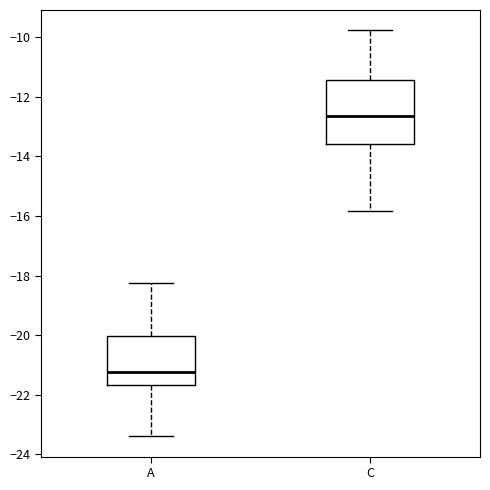

Reading left to right, transcribe this box plot: for each box, give where its median line is, the range the box spans, and where its two whiskers end, as read against the y-axis. The values are not printed on the chart, so give them approximately, as read against the axis.

A: median -21.2, box -21.6 to -20.0, whiskers -23.4 to -18.2
C: median -12.6, box -13.6 to -11.4, whiskers -15.8 to -9.8